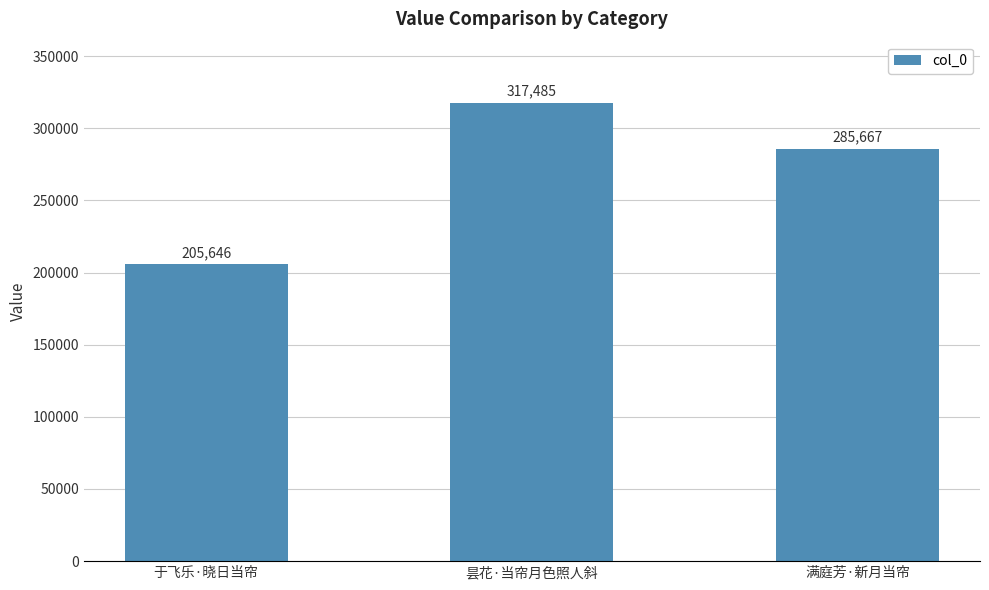

The chart shows a value of 298380 at 于飞乐·晓日当帘. True or false?

False